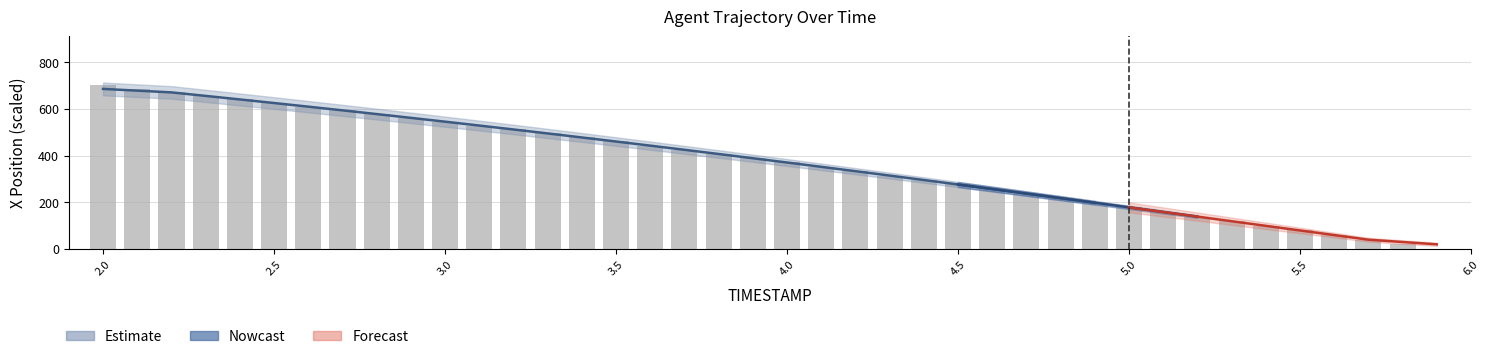

Is it true that the value at 2.0 is 465.5?

False